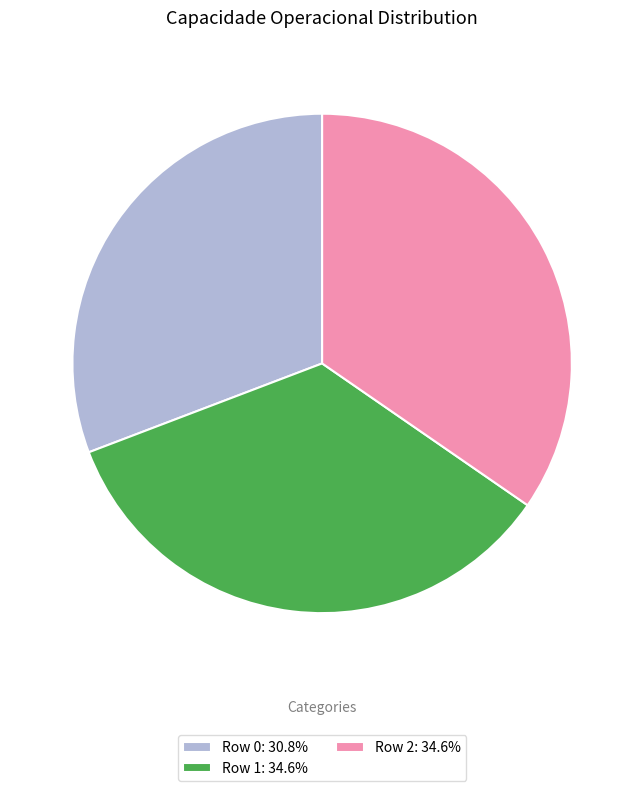

Is it true that Row 2 is 26% of the pie?

False